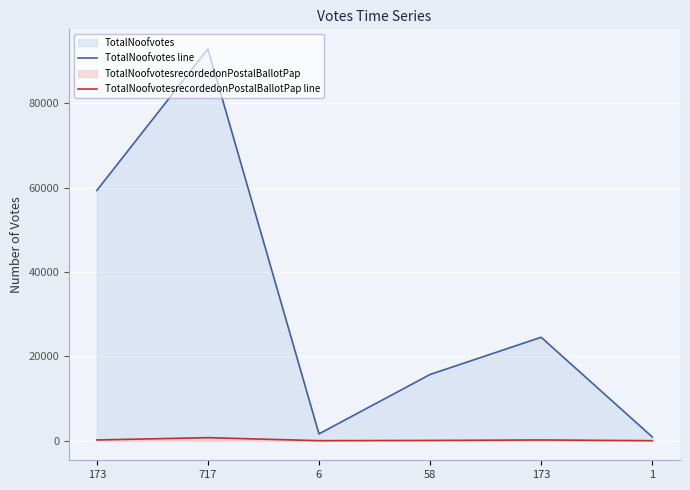

True or false: TotalNoofvotes line has more than 0 interior local peaks.

True